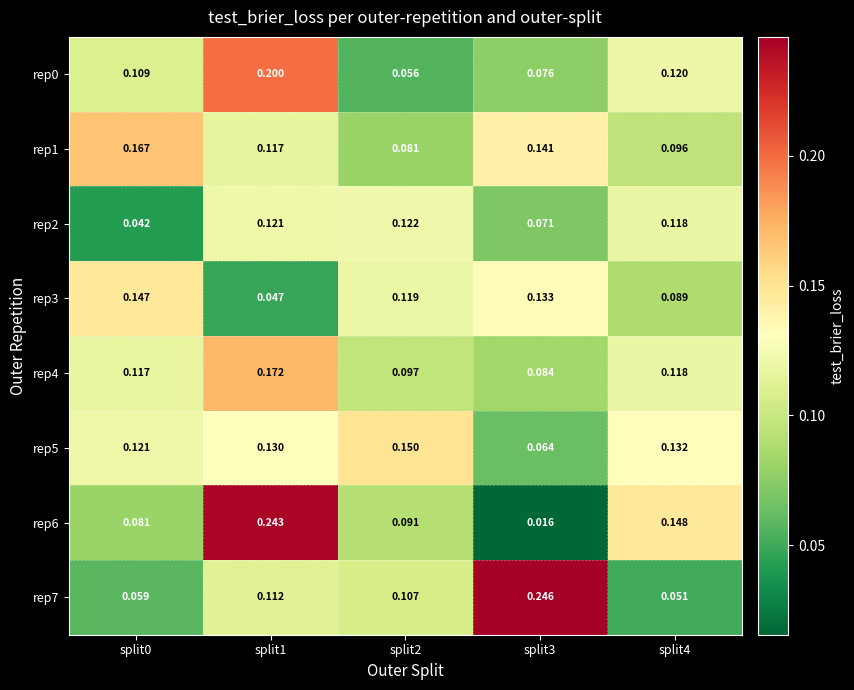

Is the value of rep5 at split1 greater than the value of rep4 at split4?

Yes